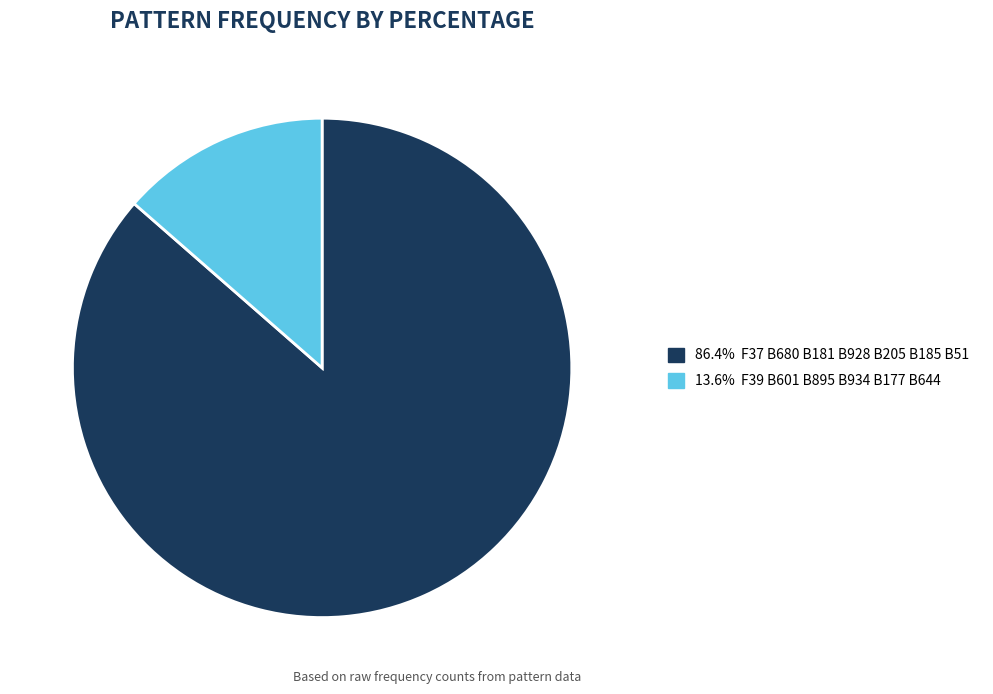

Is there a majority slice in this chart?

Yes